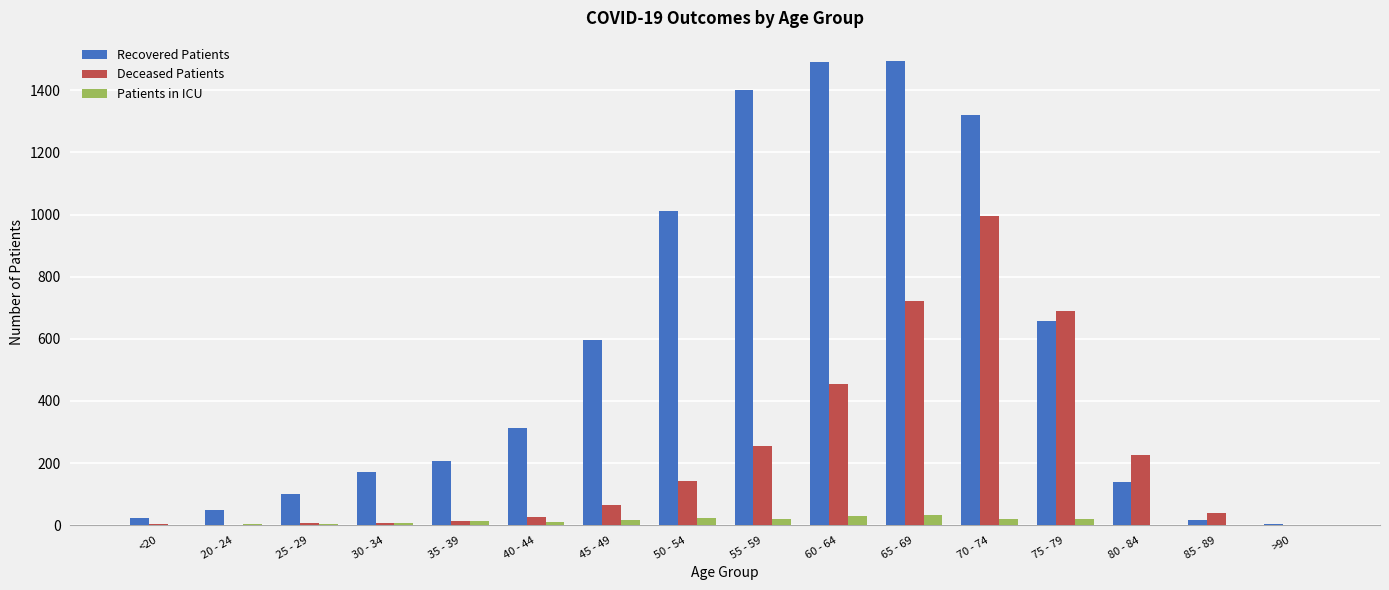

What is the maximum value for Patients in ICU?

34